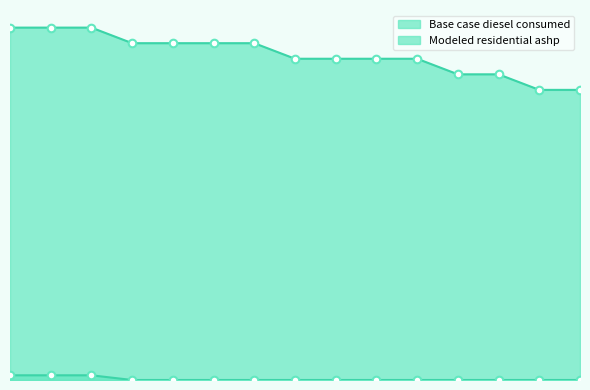

What are all the series names shown in the legend?

Base case diesel consumed, Modeled residential ashp